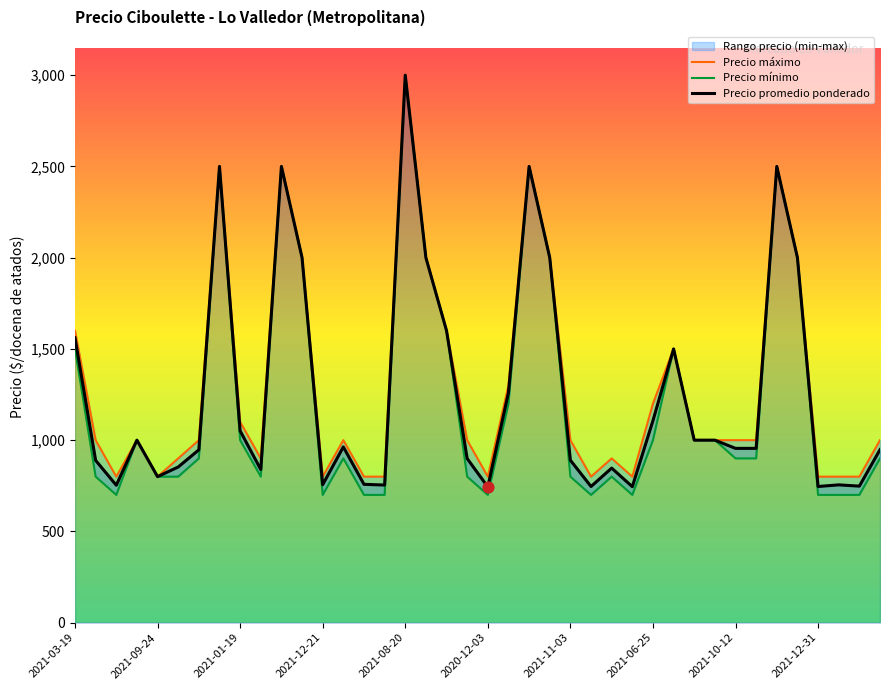

Which series has the largest Y range (max minus min)?

Precio mínimo